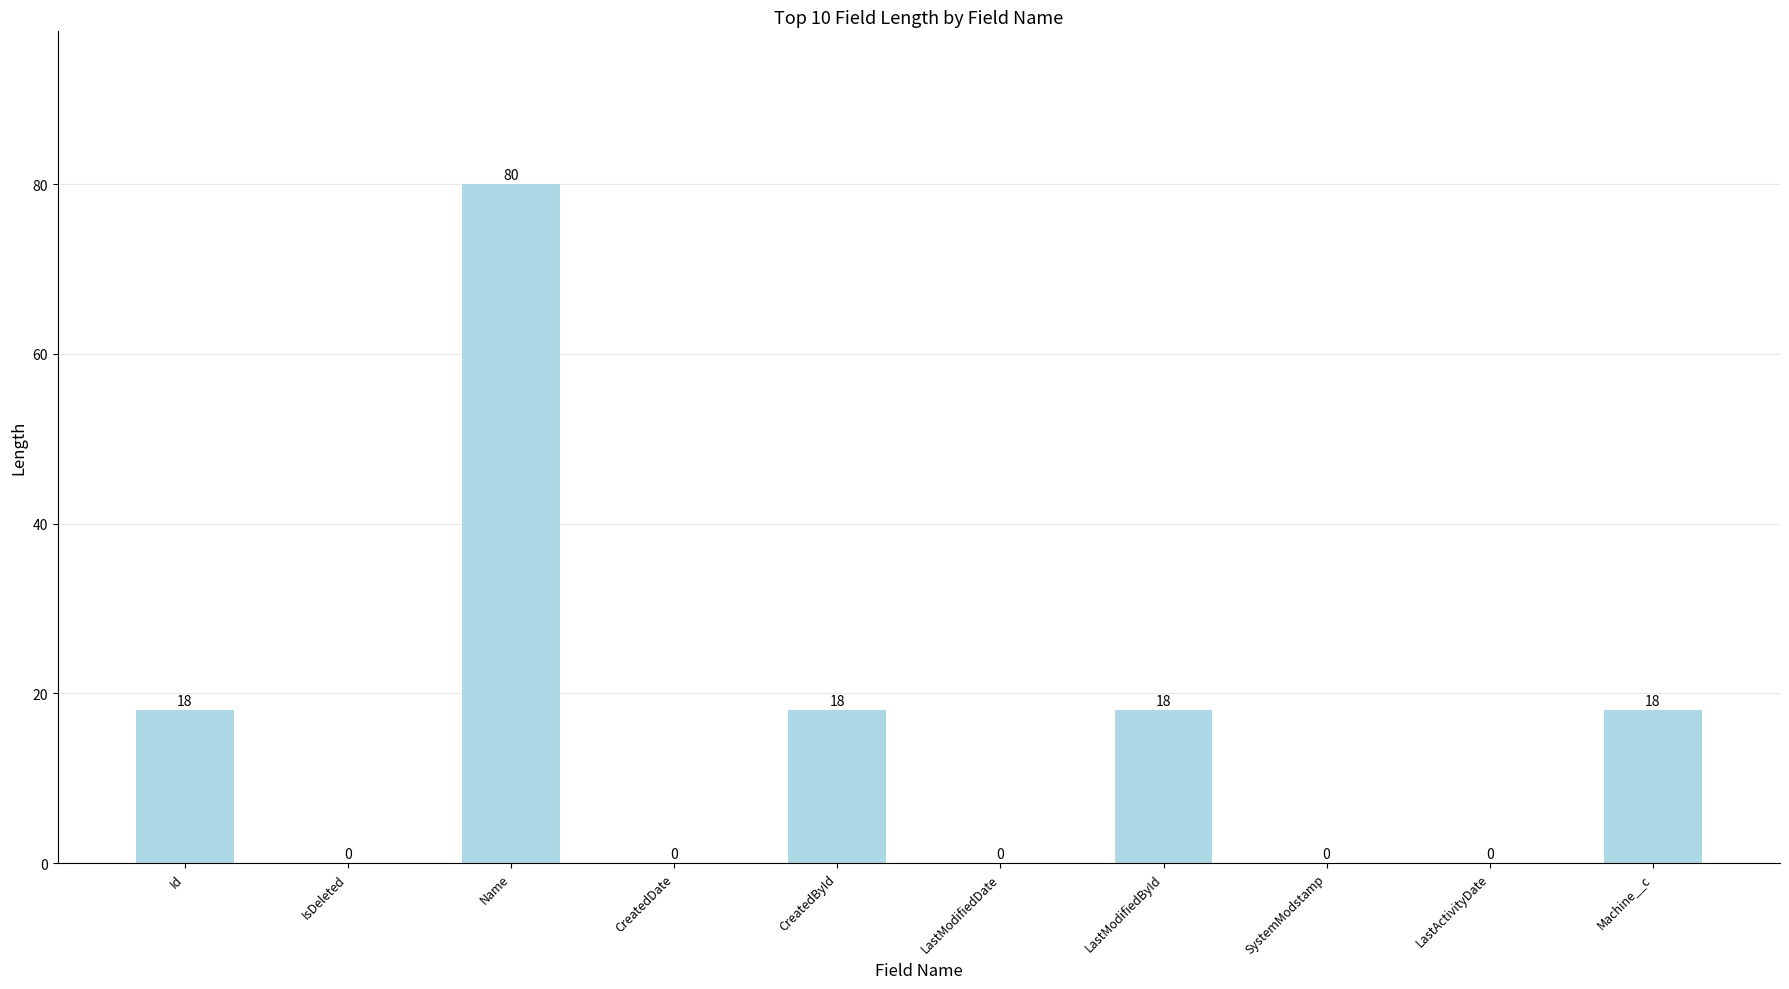

What is the maximum value shown in the chart?

80